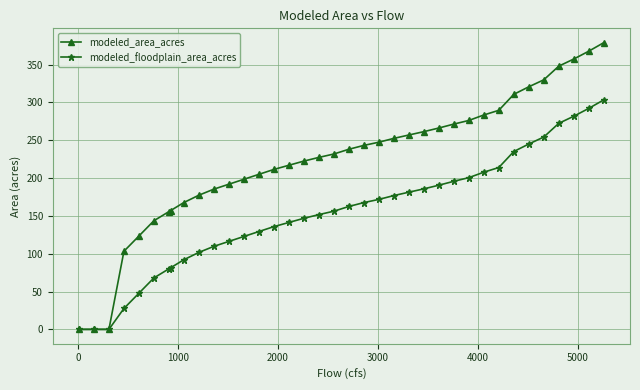

What are all the series names shown in the legend?

modeled_area_acres, modeled_floodplain_area_acres